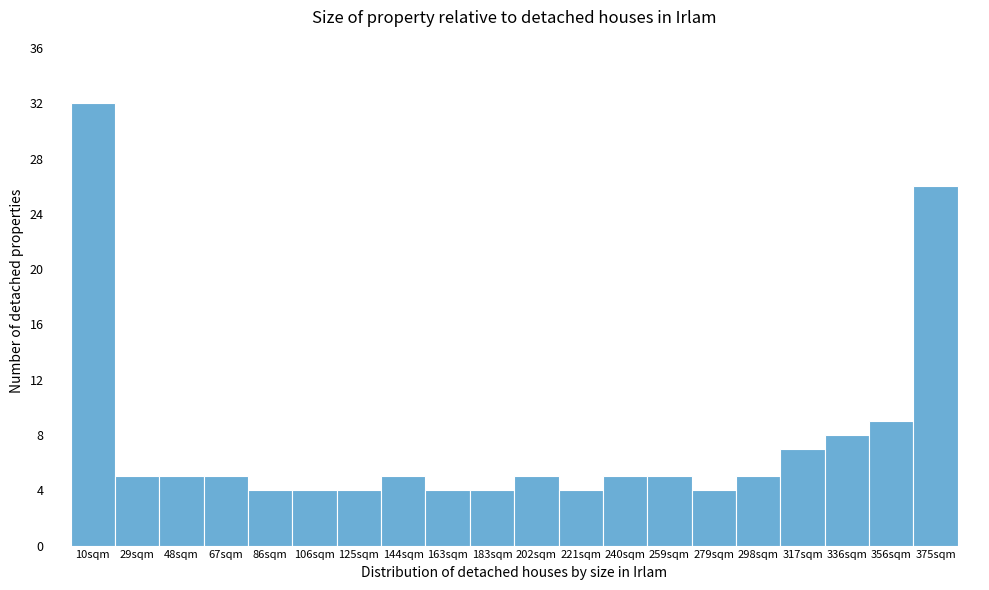

Over which range of the x-axis is the bar tallest?

0 to 20